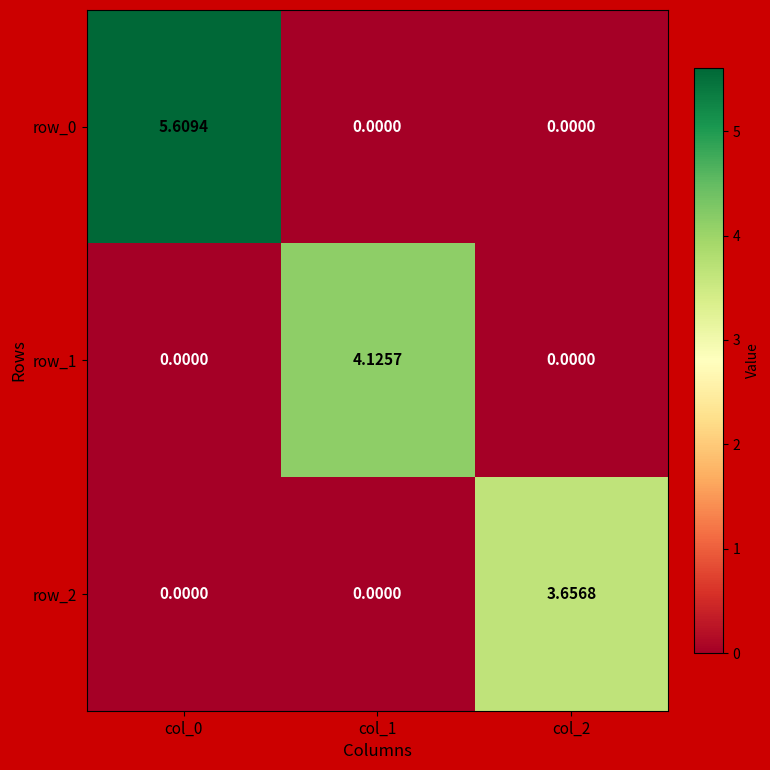

True or false: row_2 has a value of 1.6 at col_1.

False